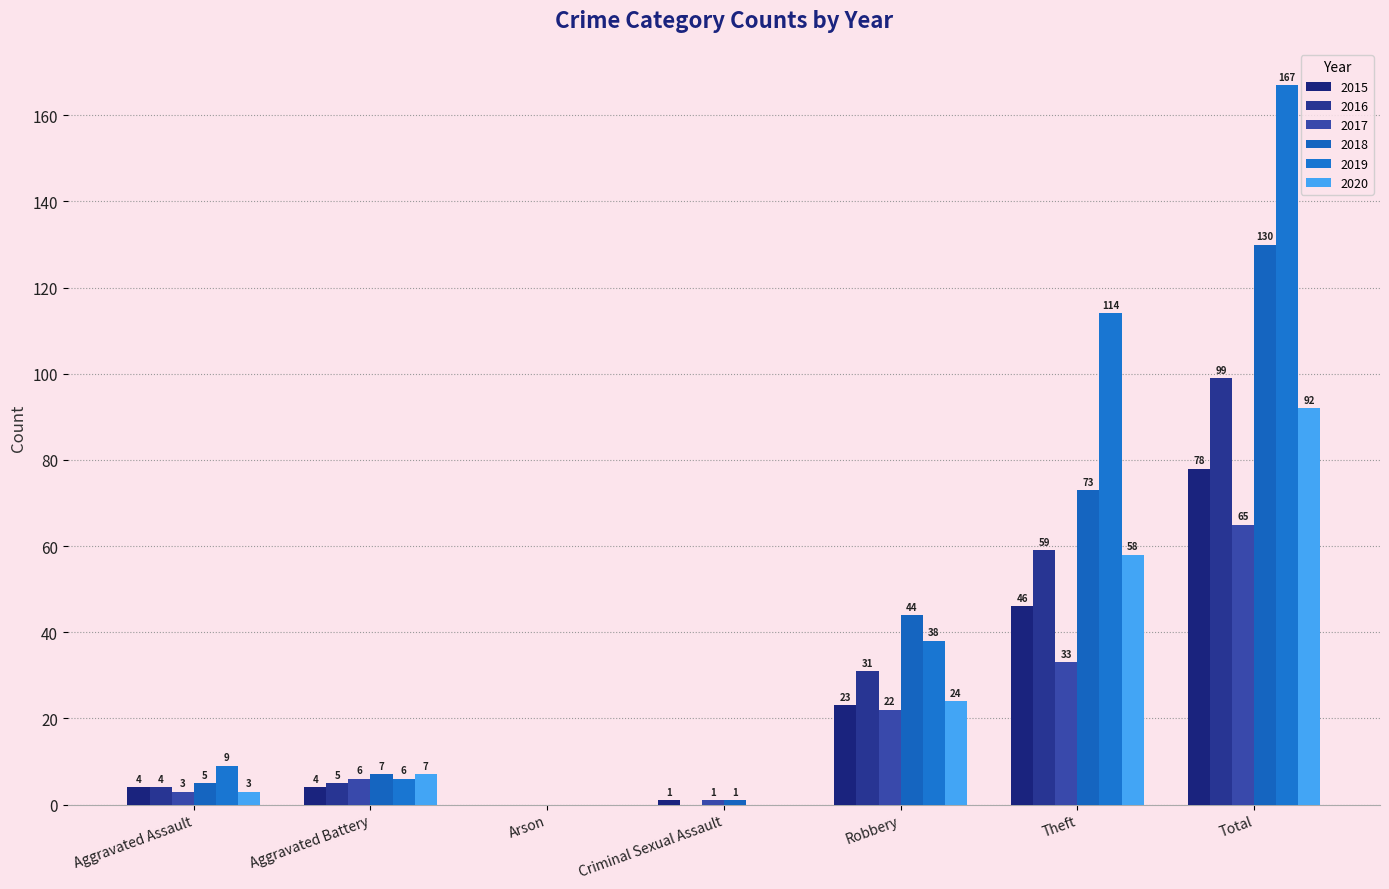

What is the label of the 3rd bar from the right?

Robbery